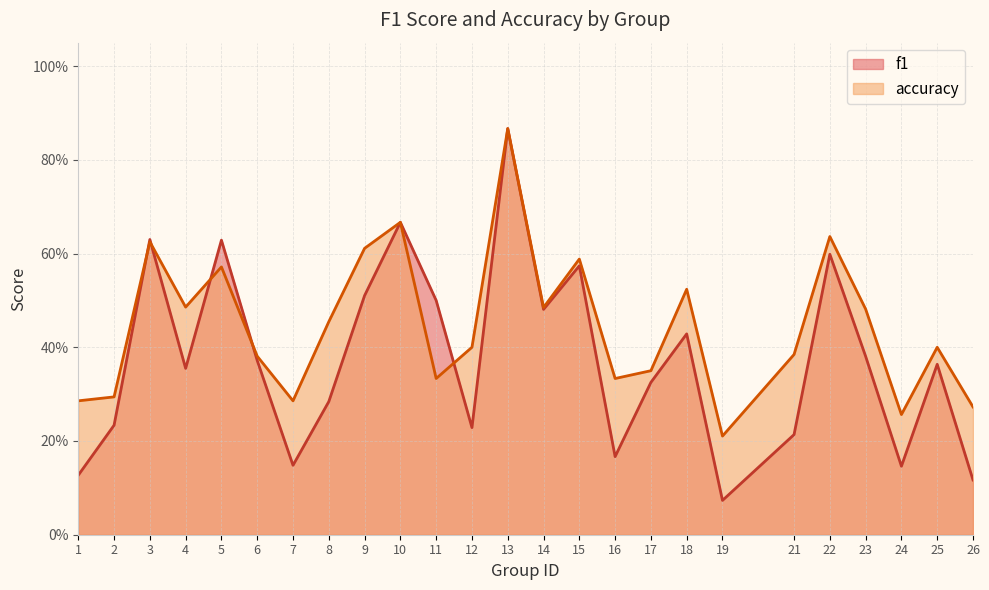

How many data points does each series have?

25